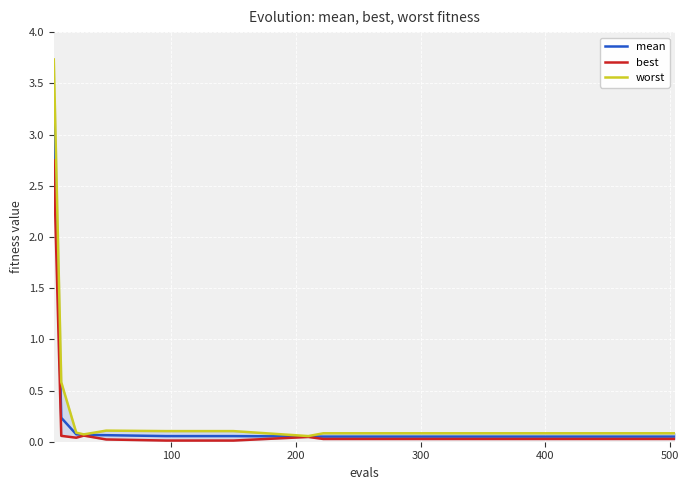

True or false: worst and mean intersect in this chart.

False